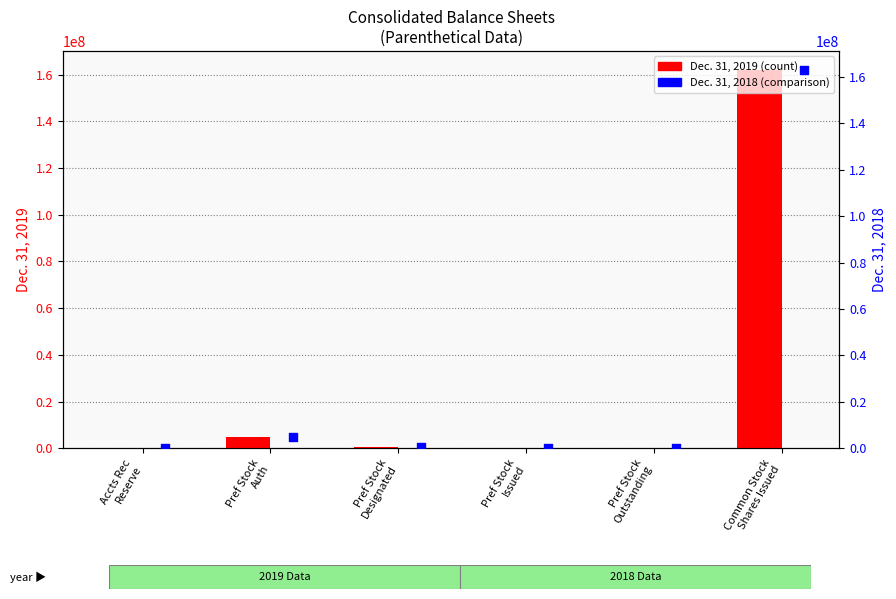

Which series reaches the minimum Y coordinate?

Dec. 31, 2019